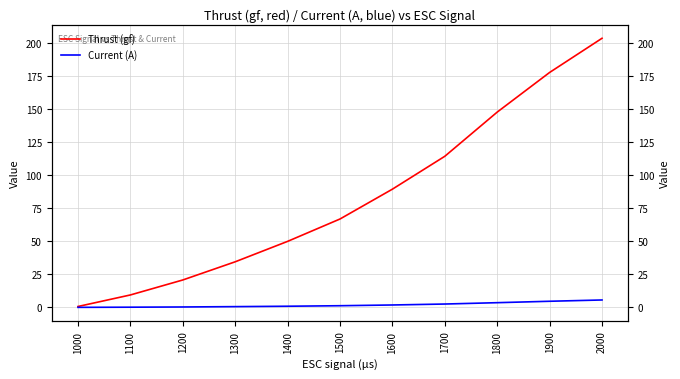

Which series has the largest total across all categories?

Thrust (gf)